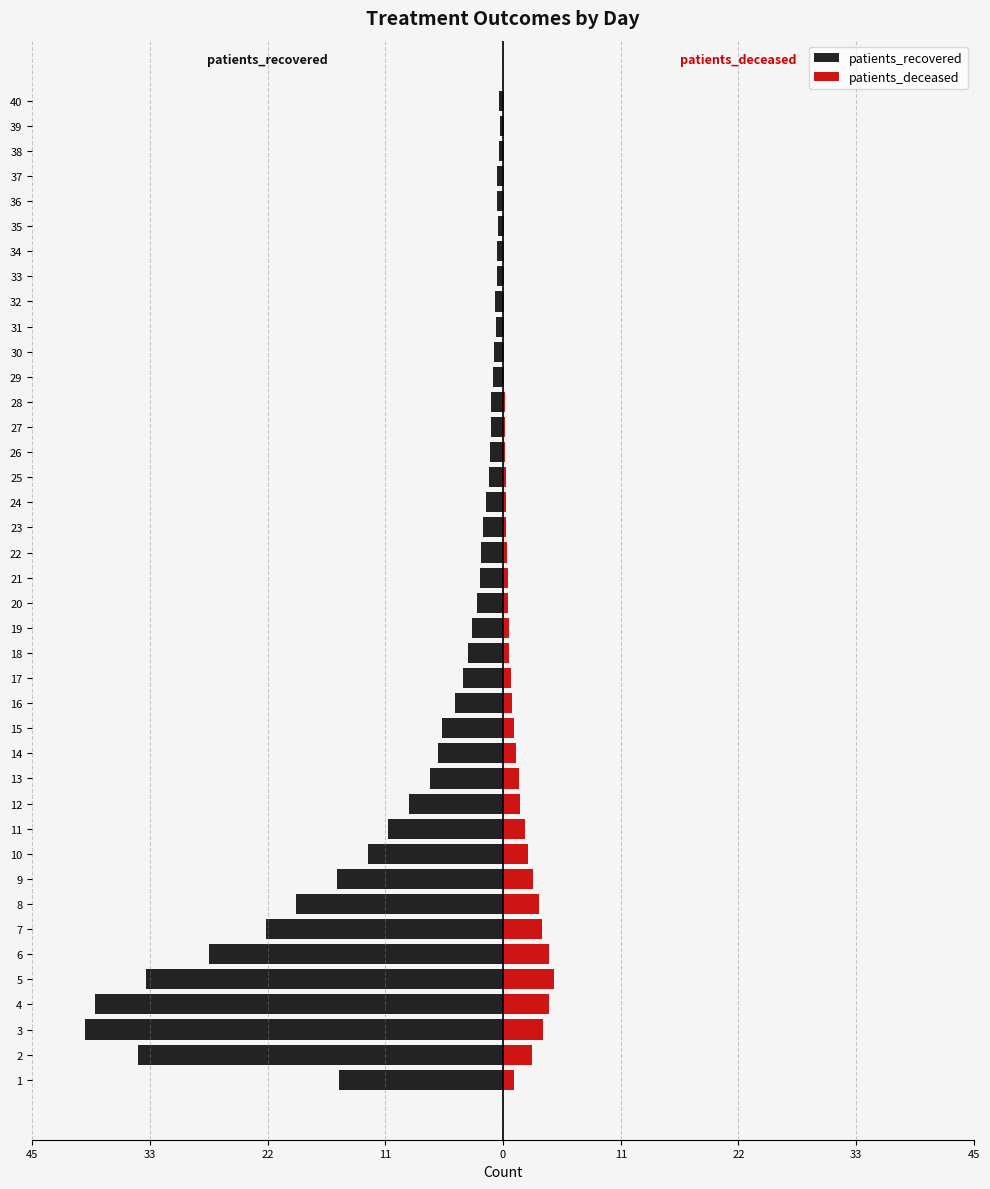

True or false: patients_deceased has a value of 1.3 at 11.

False